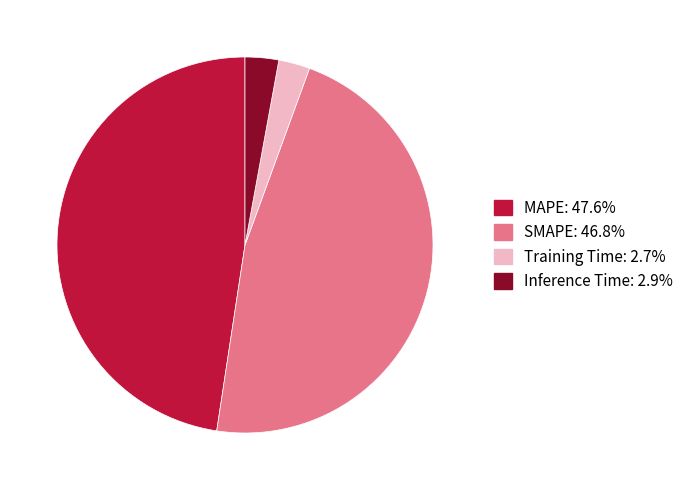

Is Training Time: 2.7% the majority of the pie?

No